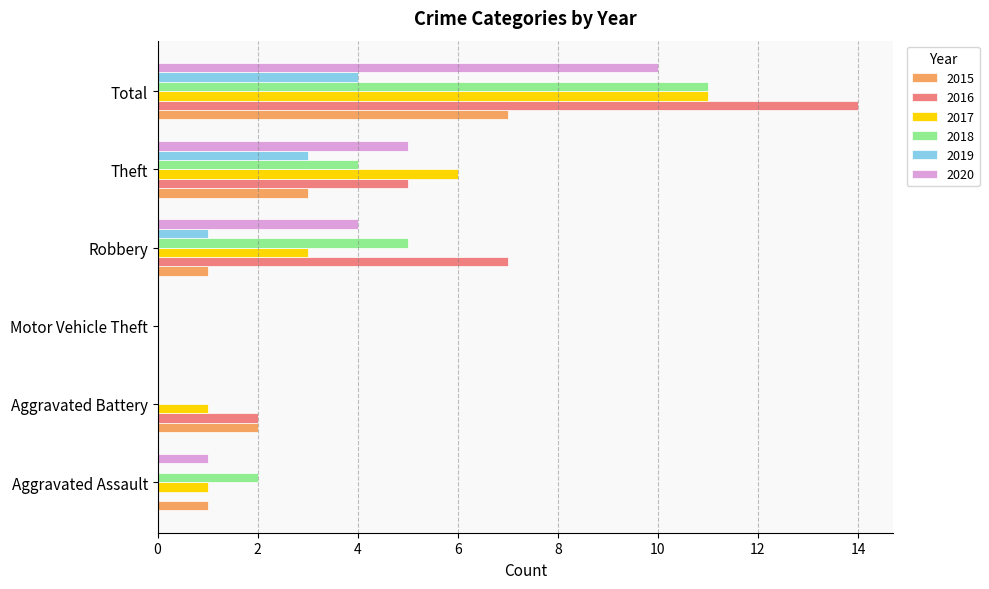

What is the sum of all 2019 values?

8